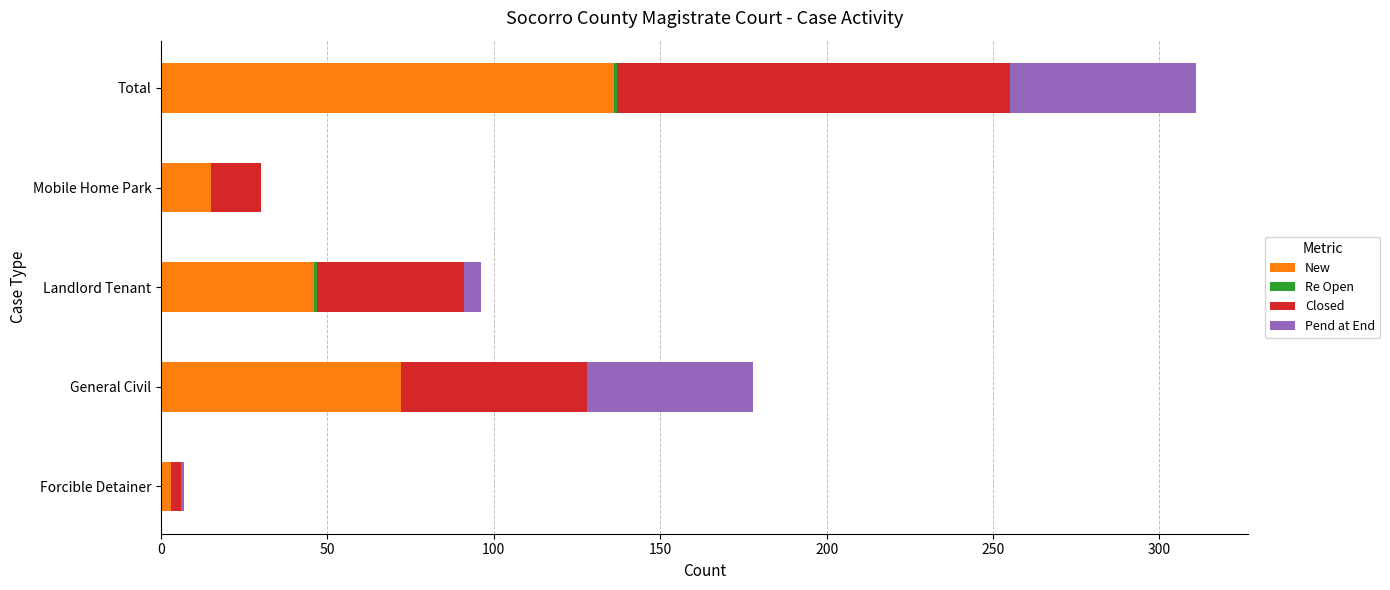

The New series shows 46 at Landlord Tenant. True or false?

True